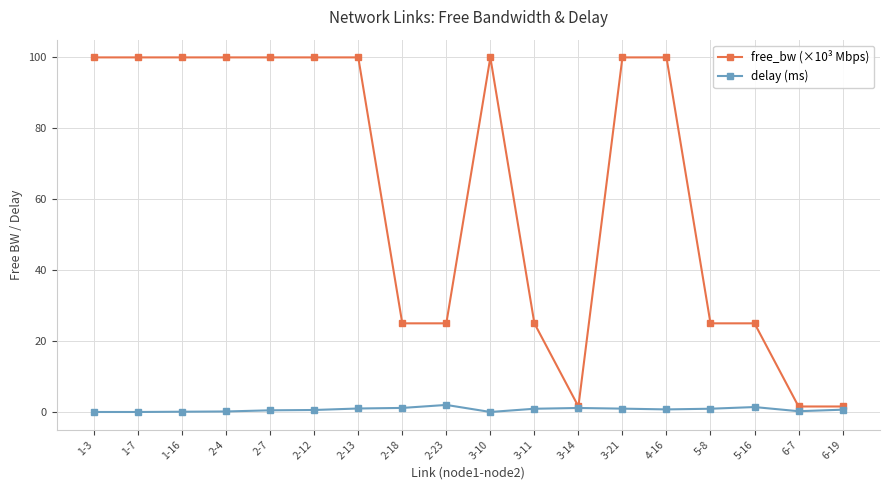

How many lines are shown in the chart?

2